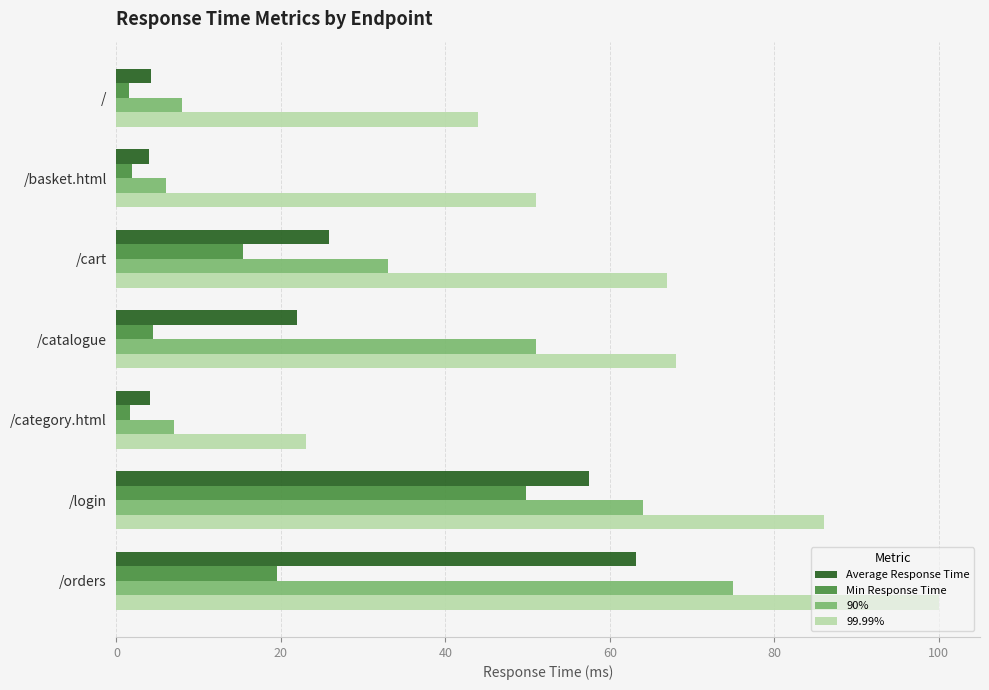

What is the difference between the second highest and second lowest values in the 90% series?

57.0